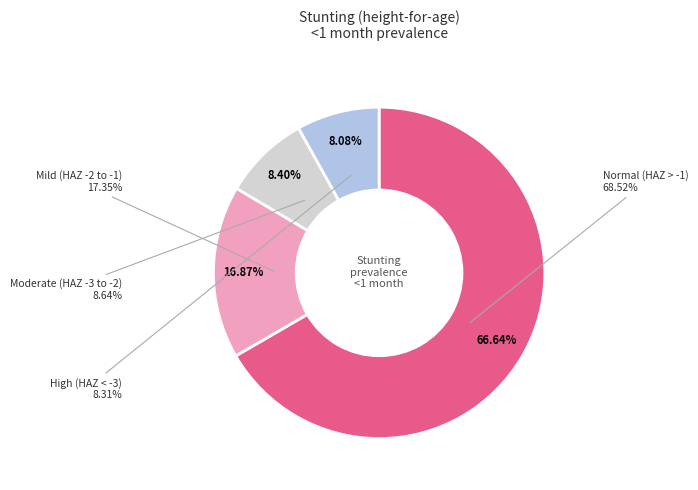

What is the total percentage of High (HAZ-score < -3) and Moderate (HAZ-score between -3 and -2)?

16.5%